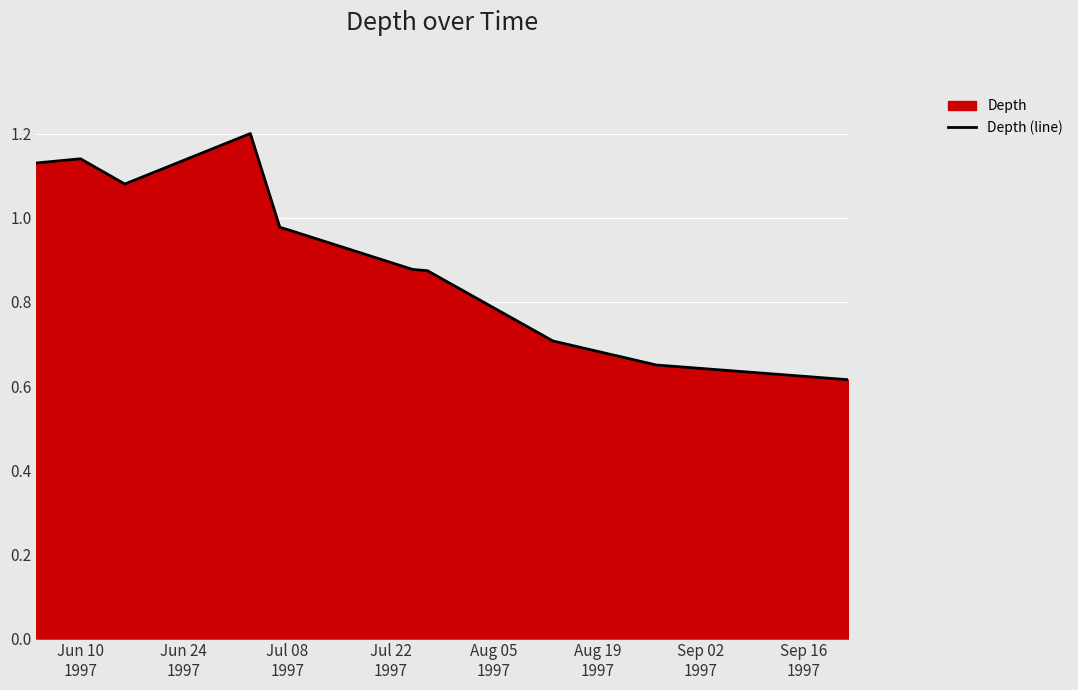

True or false: the data has more than 0 interior local peaks.

True